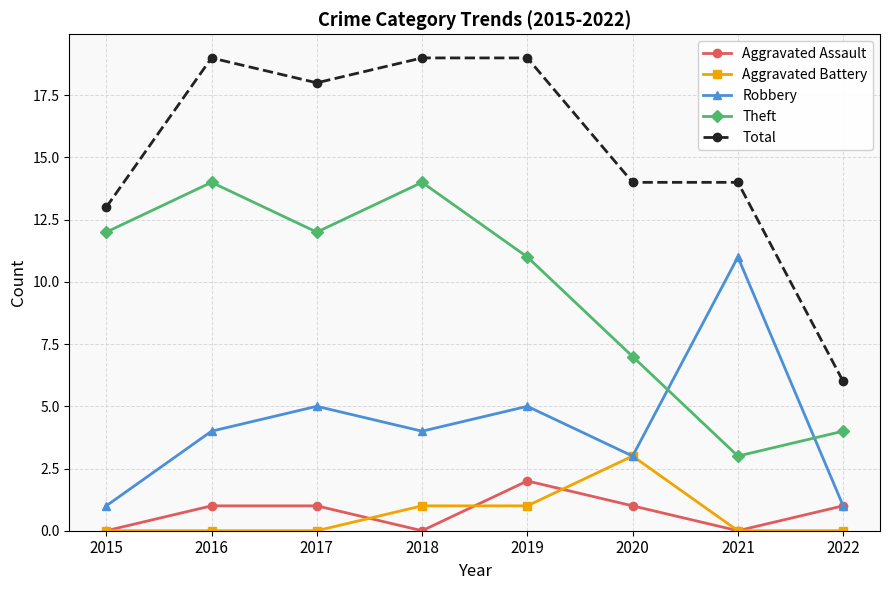

List the series in order of their peak value, highest first.

Total, Theft, Robbery, Aggravated Battery, Aggravated Assault